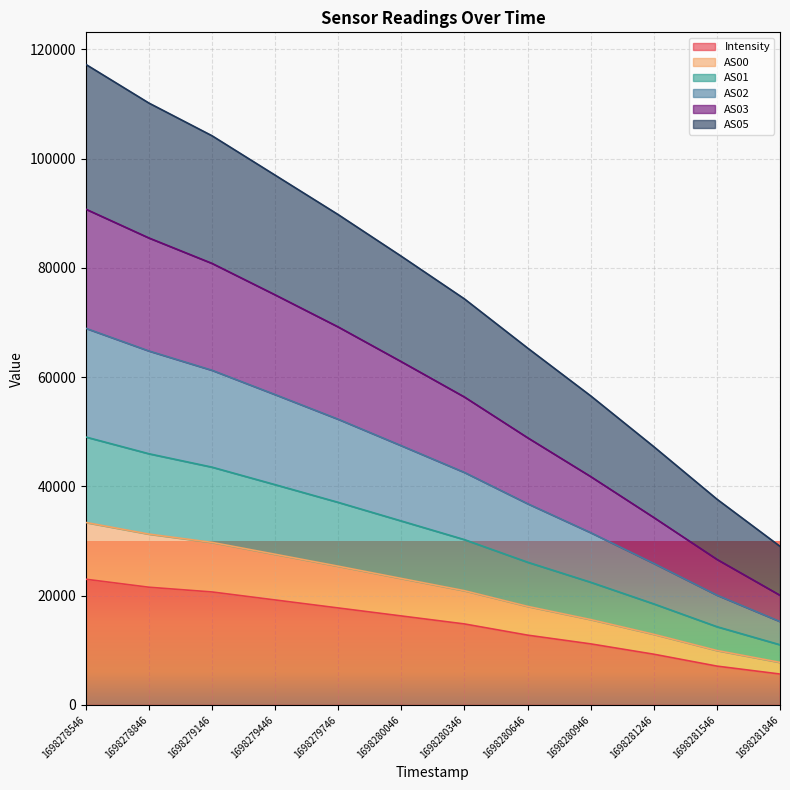

What is the highest value of the Intensity series?

23014.7